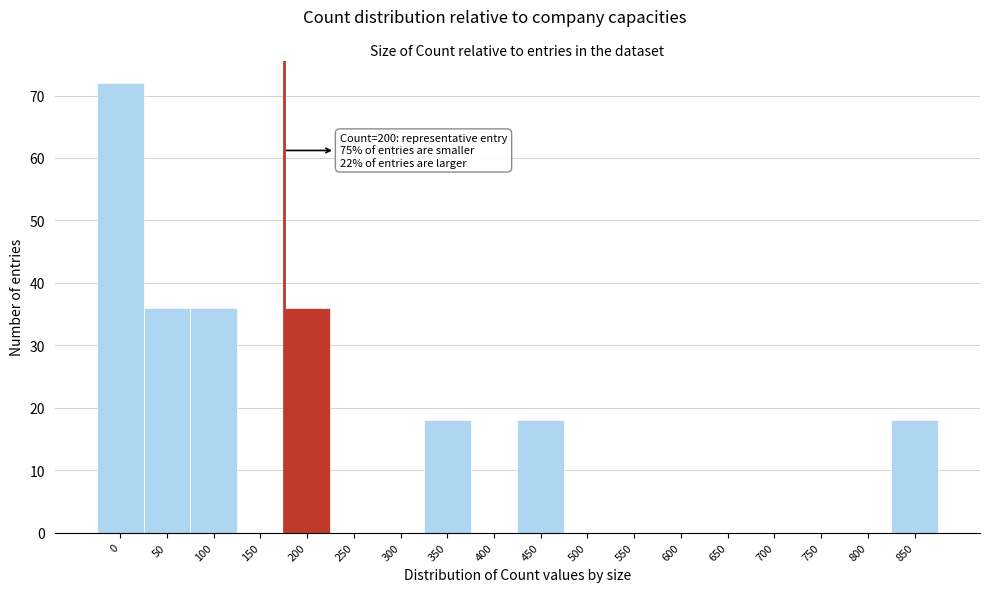

Reading right to left, list all the values displayed in this chart.

850=18	800=0	750=0	700=0	650=0	600=0	550=0	500=0	450=18	400=0	350=18	300=0	250=0	200=36	150=0	100=36	50=36	0=72